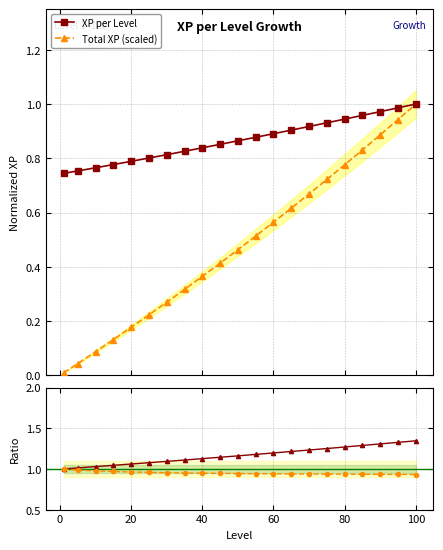

Does the chart display data point markers on the line(s)?

Yes